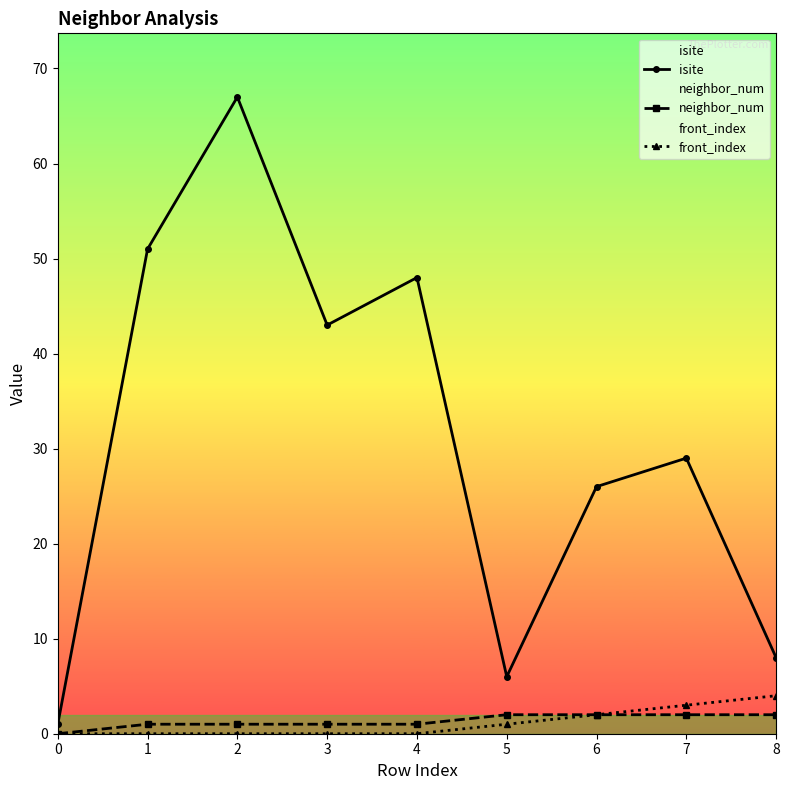

What is the sum of all neighbor_num values?

12